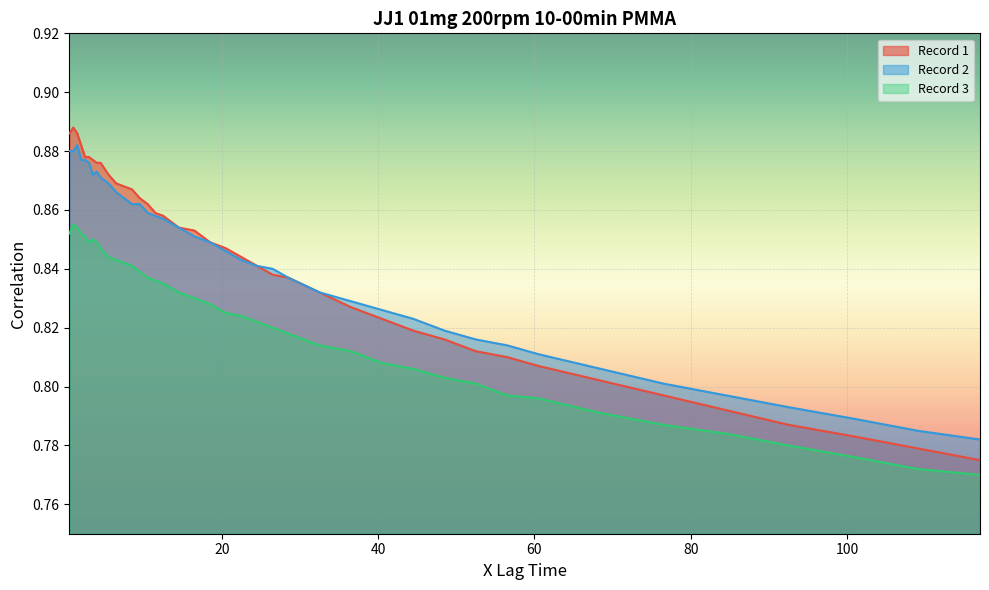

Which has a higher value, 101 or 4.5?

4.5